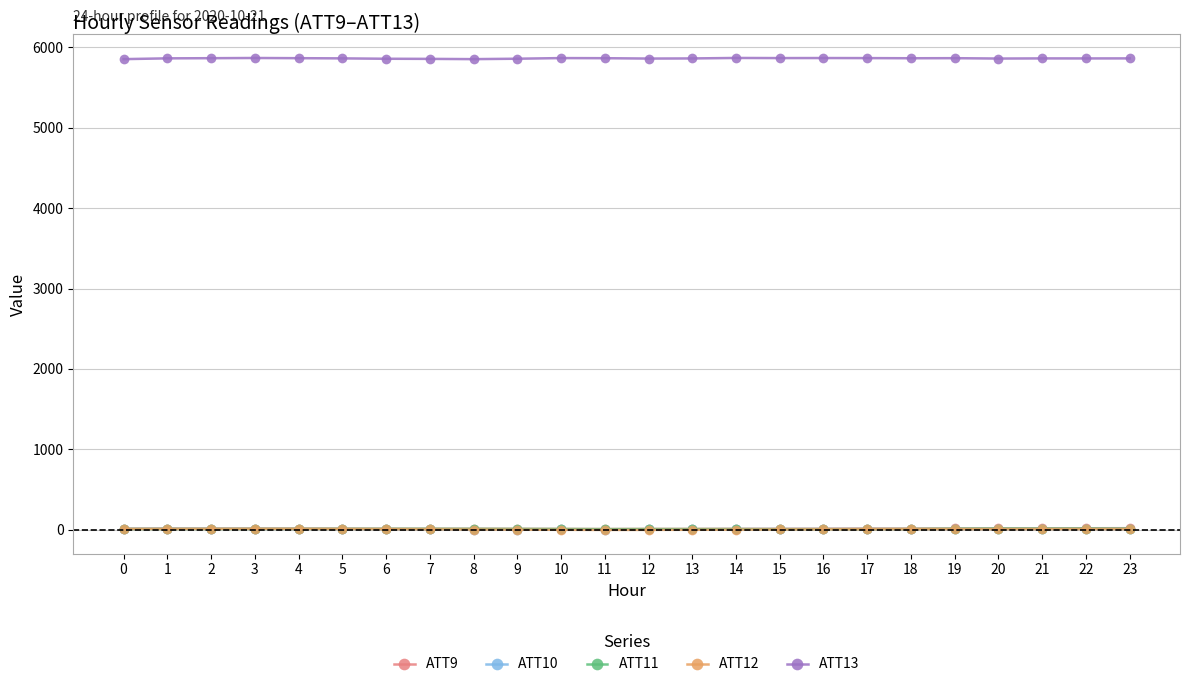

What is the maximum value for ATT10?

10.5